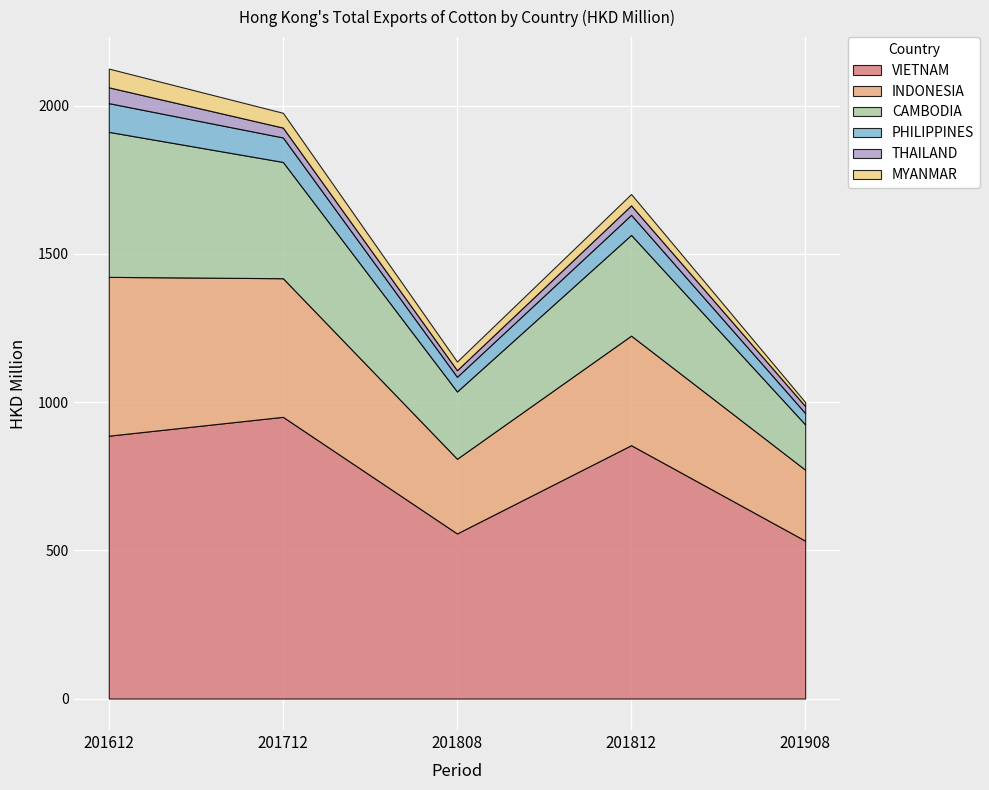

Where is the first local minimum for CAMBODIA?

201808